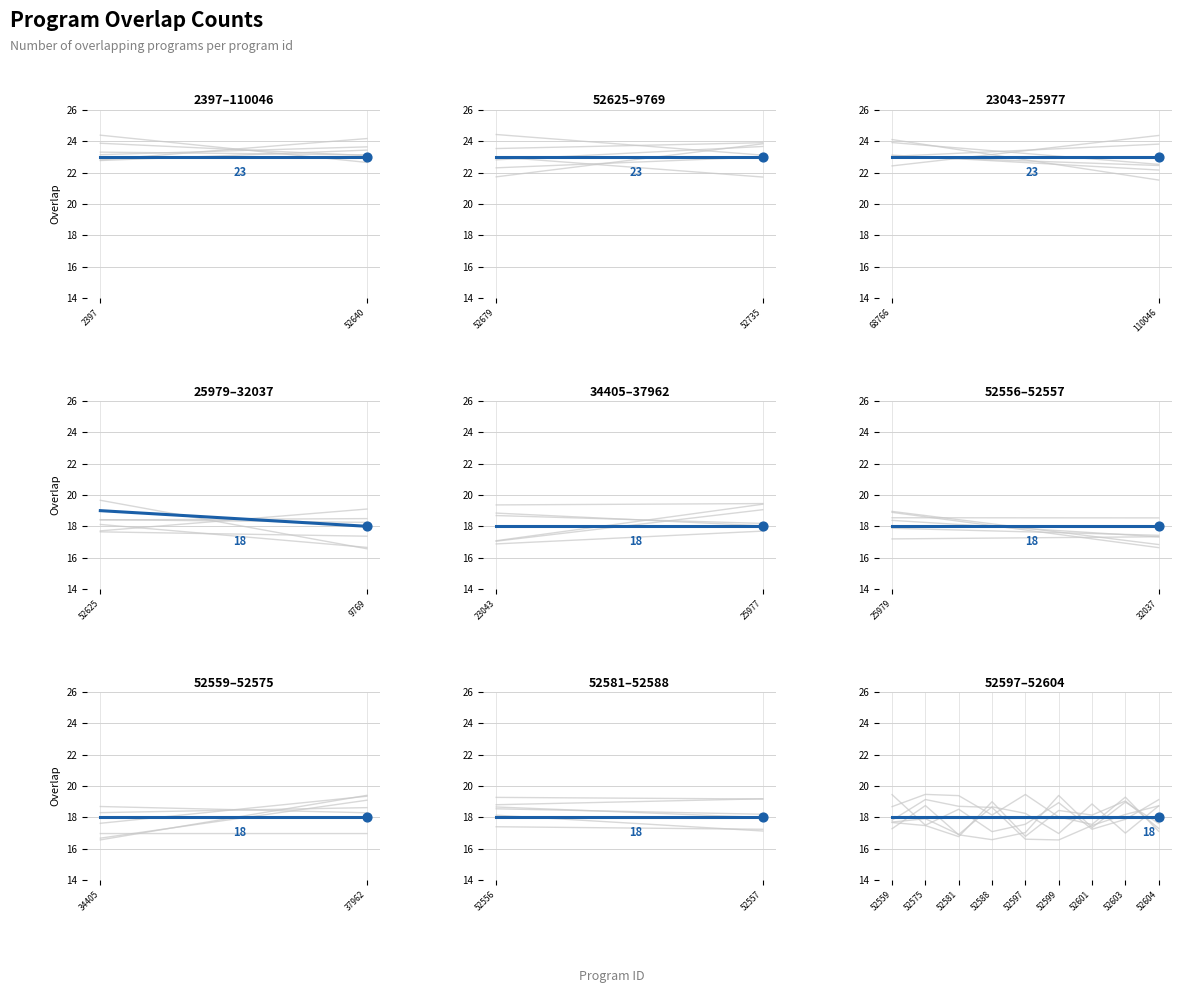

What is the change in value from 52679 to 52601?

-5